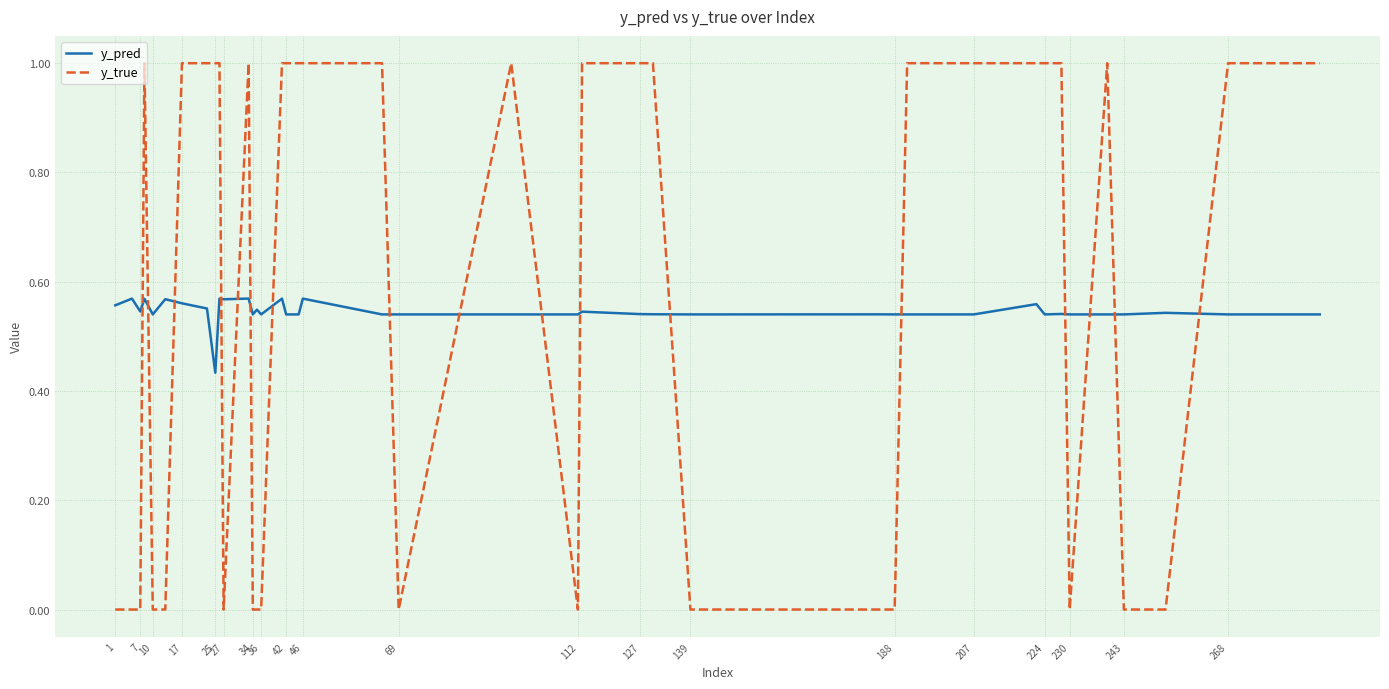

Which series has the widest spread of values?

y_true